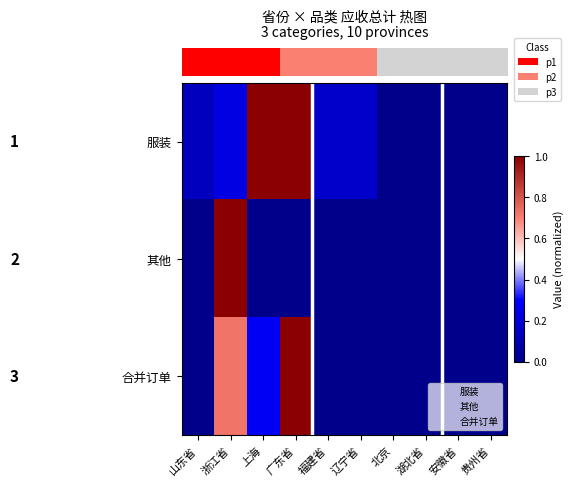

What is the total value across all series at 山东省?

0.1